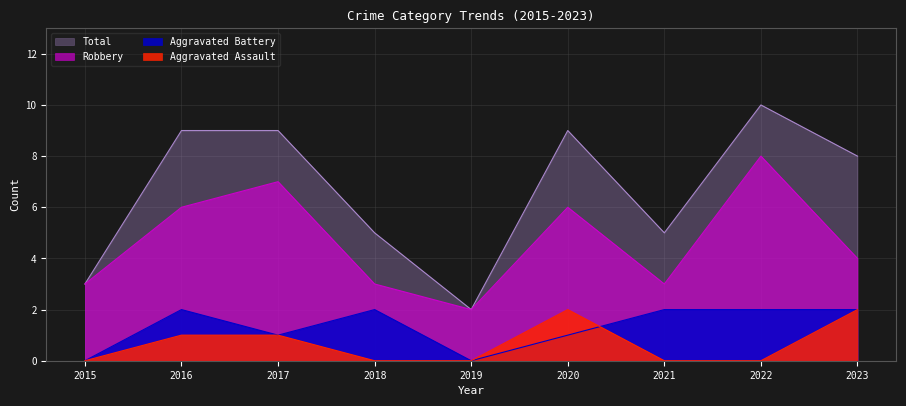

At which label does Robbery reach its peak?

2022